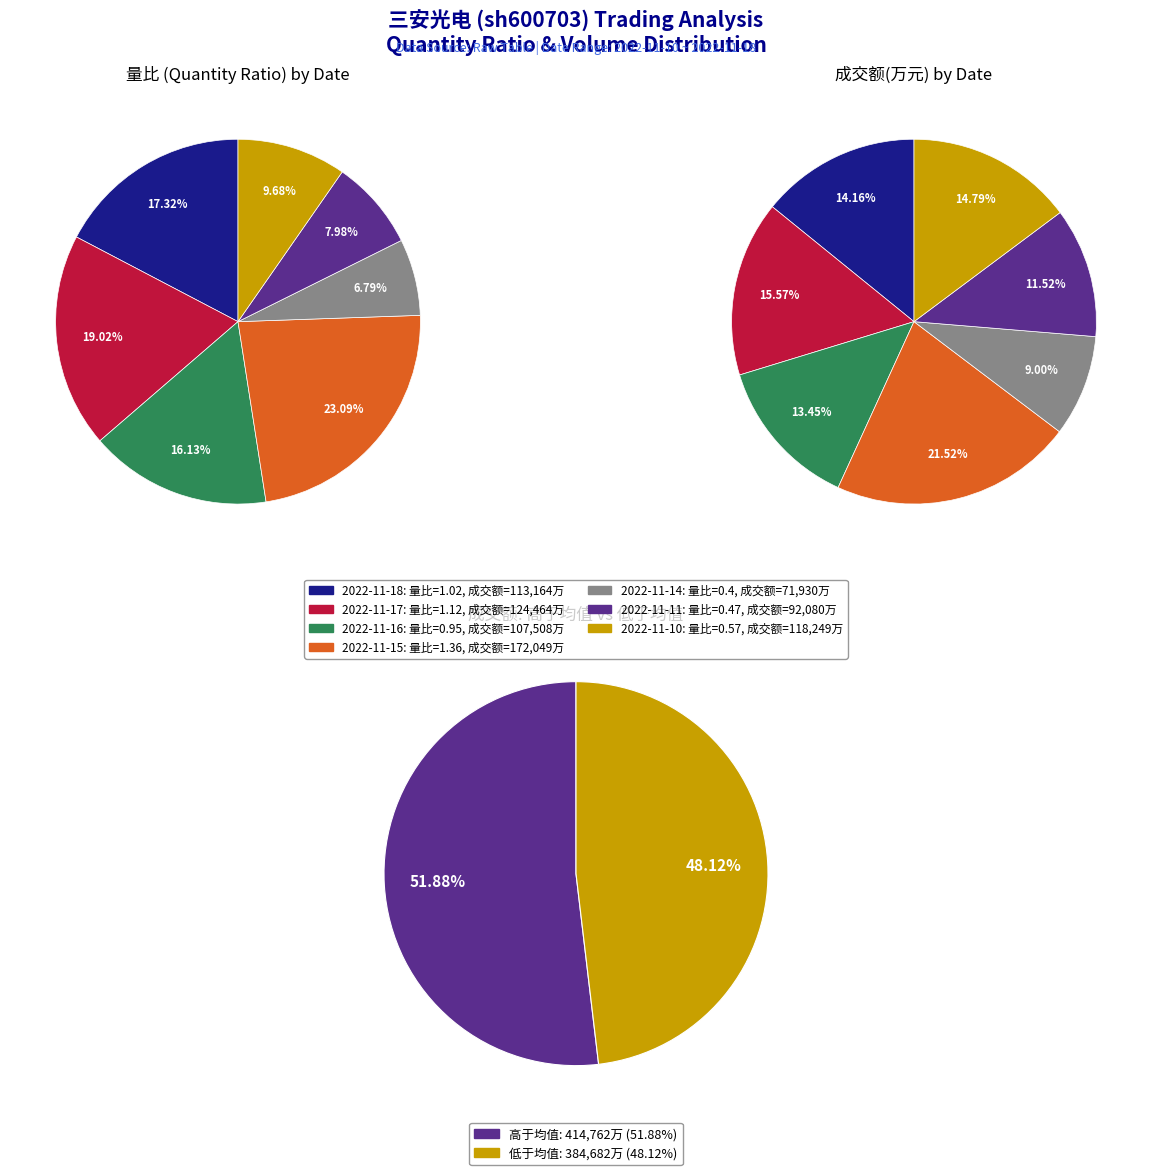

Is the sum of 2022-11-17 and 2022-11-11 greater than half?

No